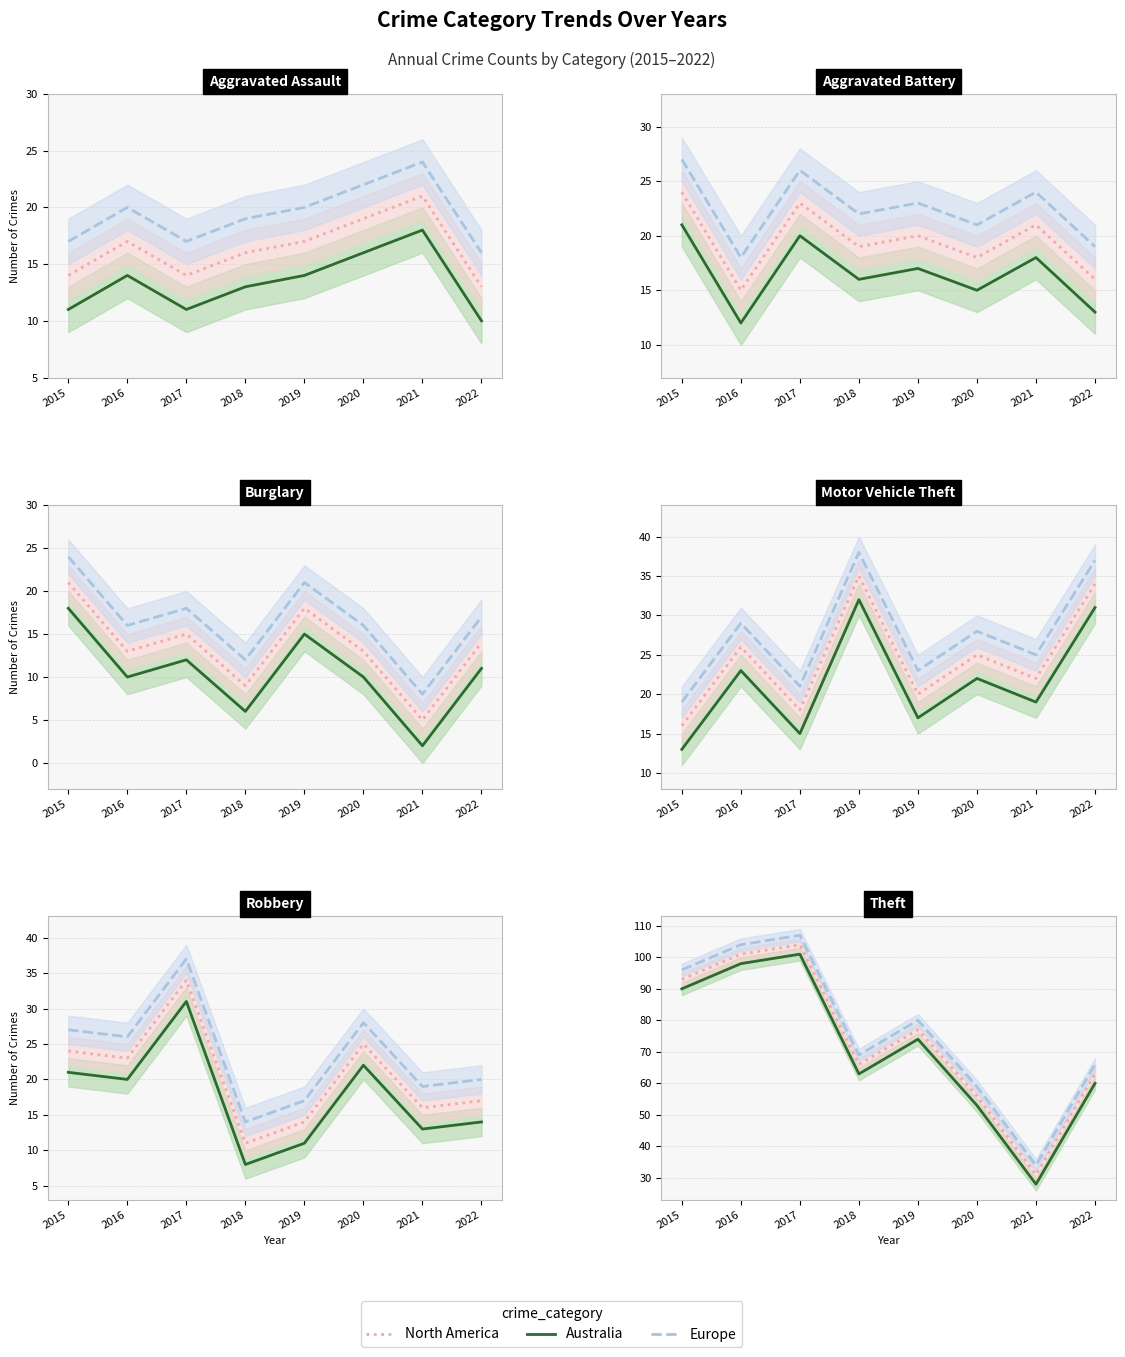

Is the value of Europe at 2016 greater than the value of Australia at 2019?

Yes